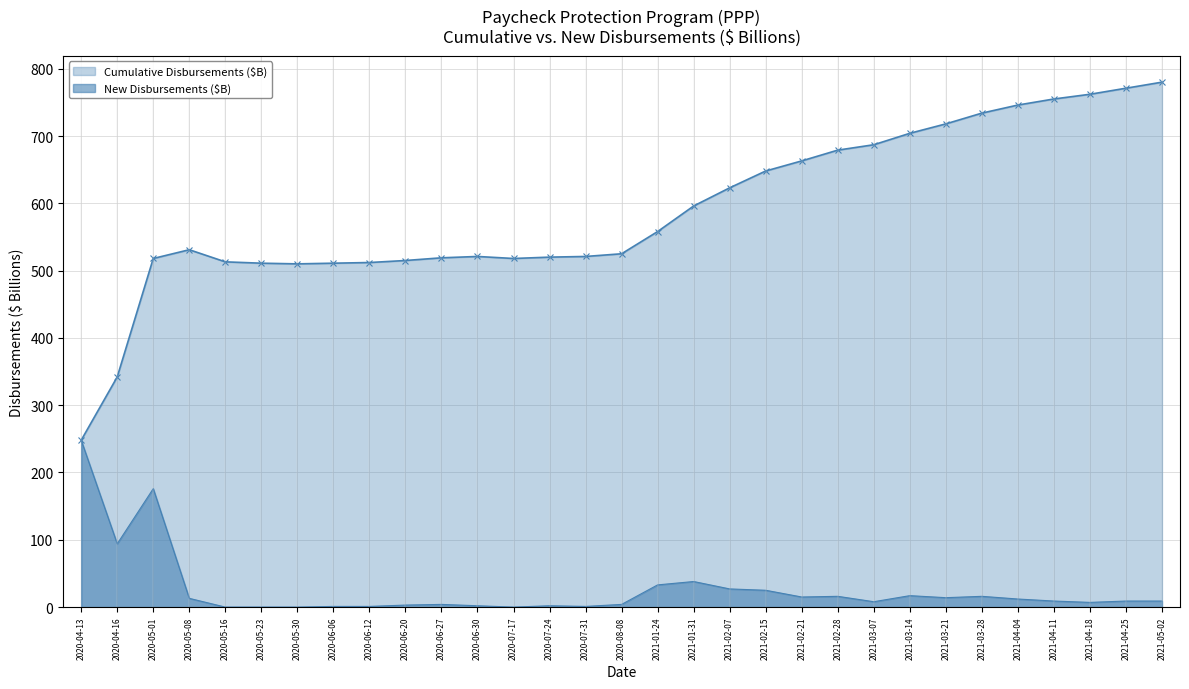

In New Disbursements ($B), how many points are lower than both neighbors (excluding endpoints)?

7